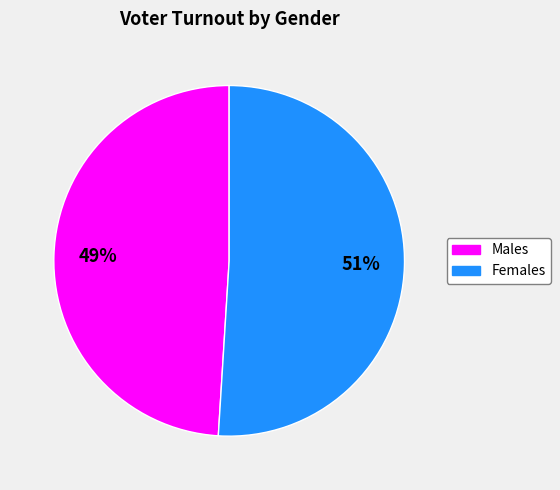

Is there any slice that represents more than half of the pie?

Yes